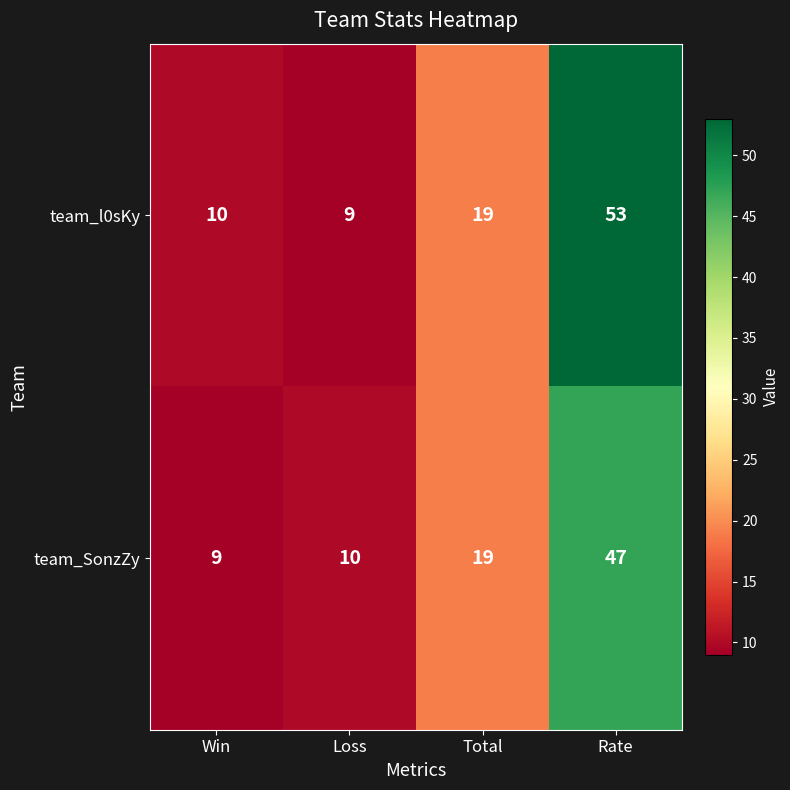

List the series in order of their peak value, lowest first.

team_SonzZy, team_l0sKy